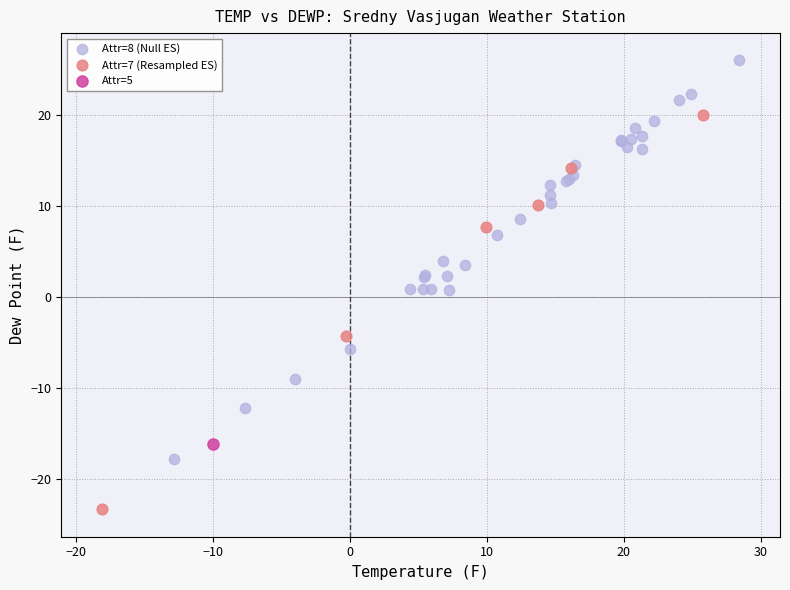

What are all the series names shown in the legend?

Attr=8 (Null ES), Attr=7 (Resampled ES), Attr=5